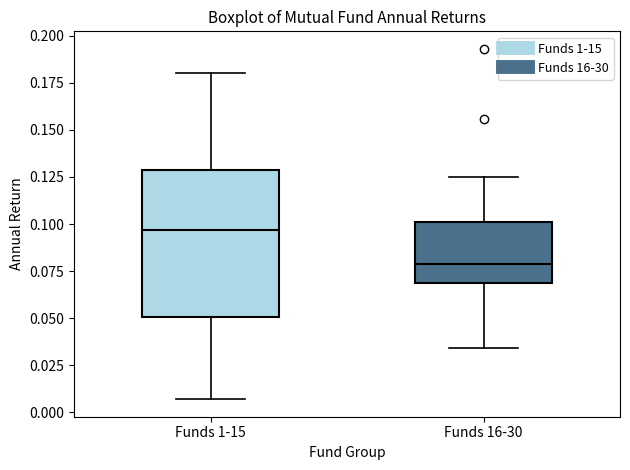

Comparing the boxes themselves (not the whiskers), which one is the tallest?

Funds 1-15